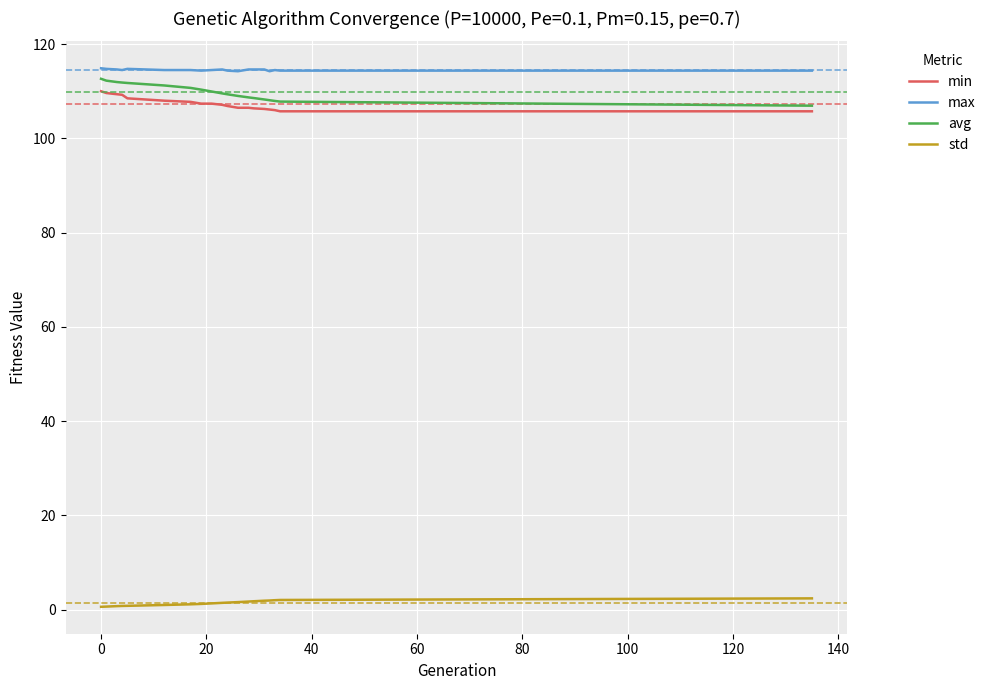

What is the highest value of the avg series?

112.6